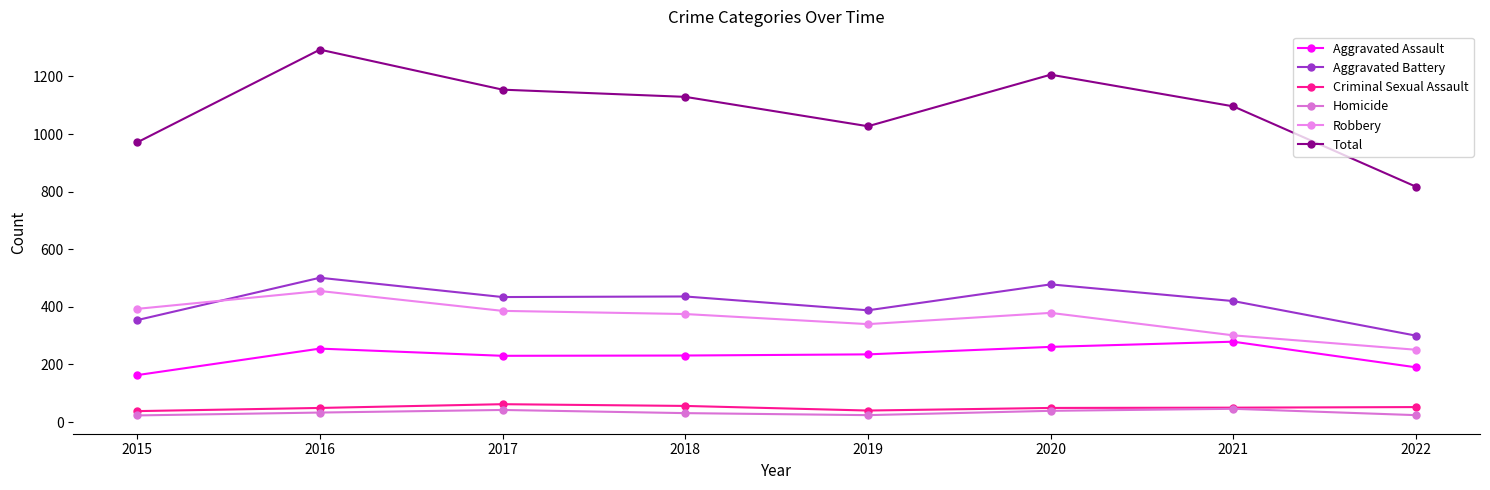

List the series in order of their peak value, highest first.

Total, Aggravated Battery, Robbery, Aggravated Assault, Criminal Sexual Assault, Homicide